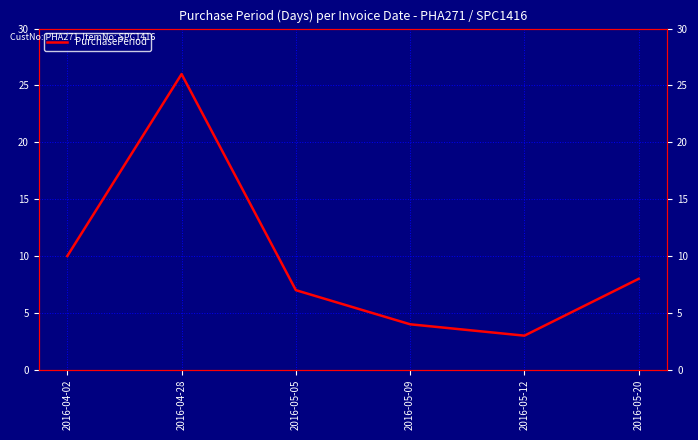

True or false: the data shows 3 at 2016-05-20.

False